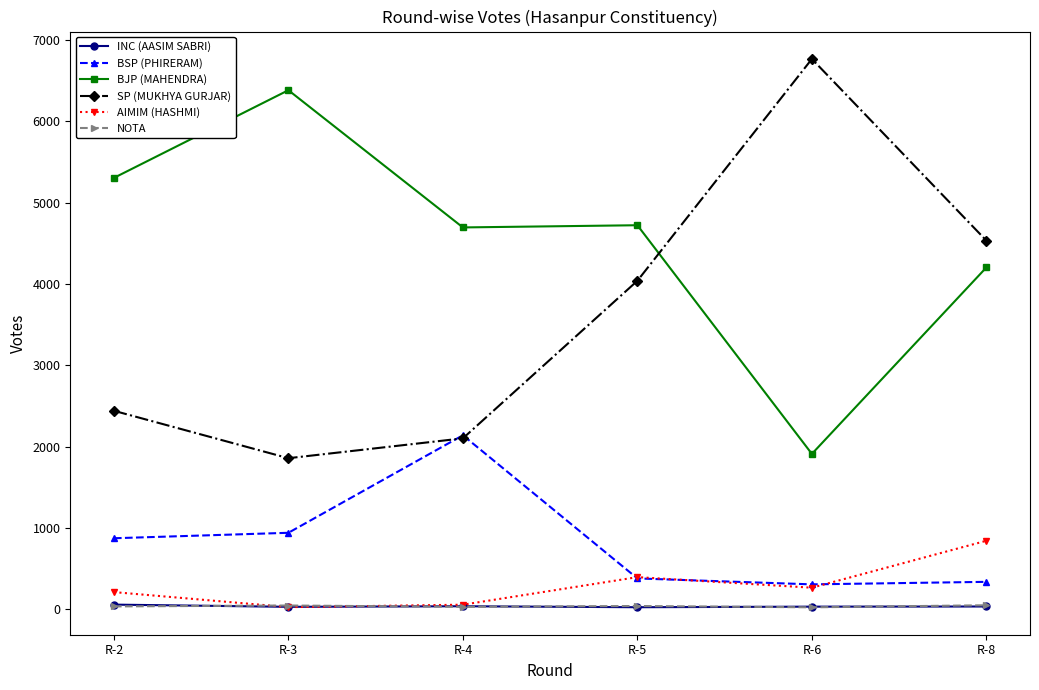

Count the NOTA values in the range 32 to 48.

4